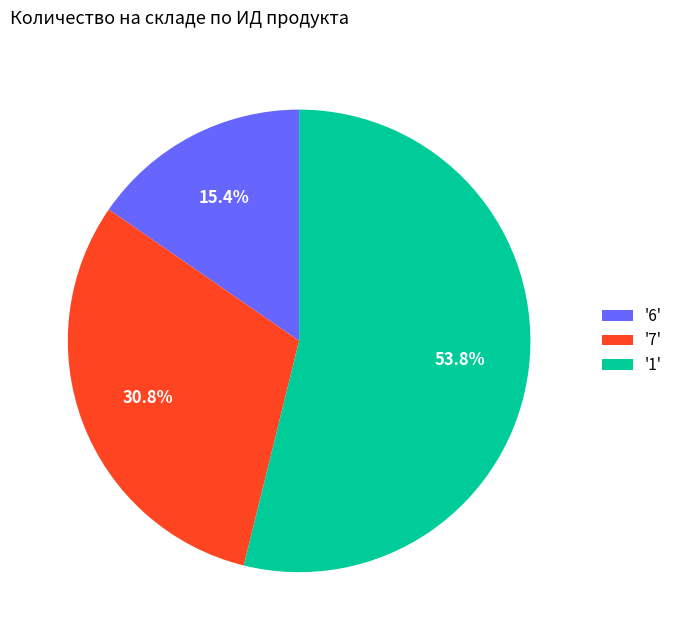

What is the total percentage of '1' and '7'?

84.6%